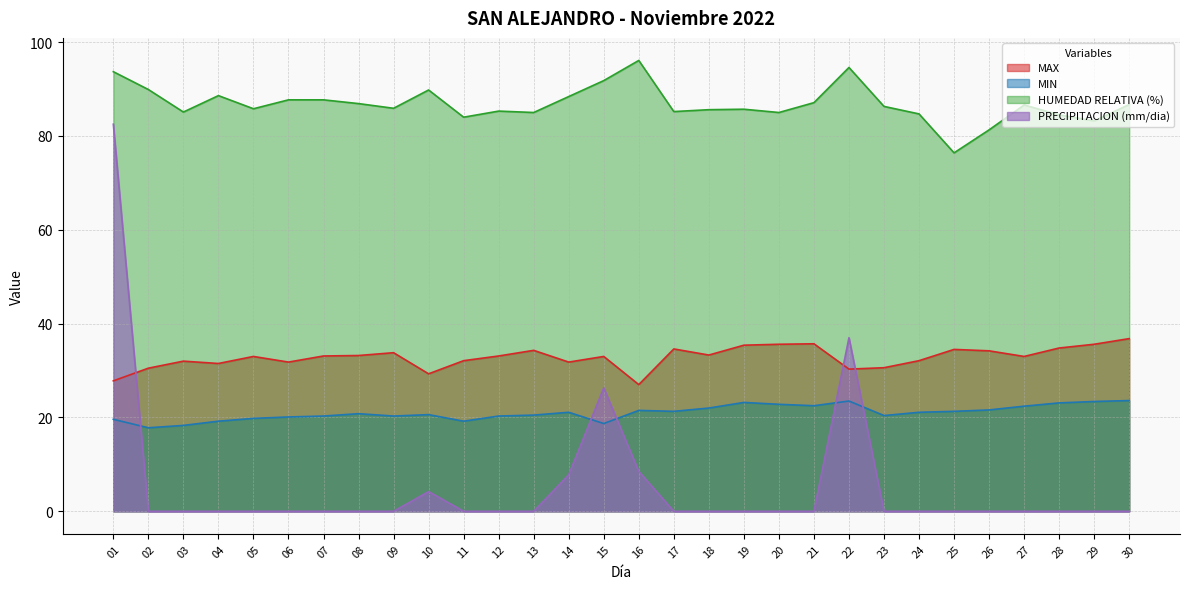

What is the value of the HUMEDAD RELATIVA (%) point at the 7th from the left?

87.7